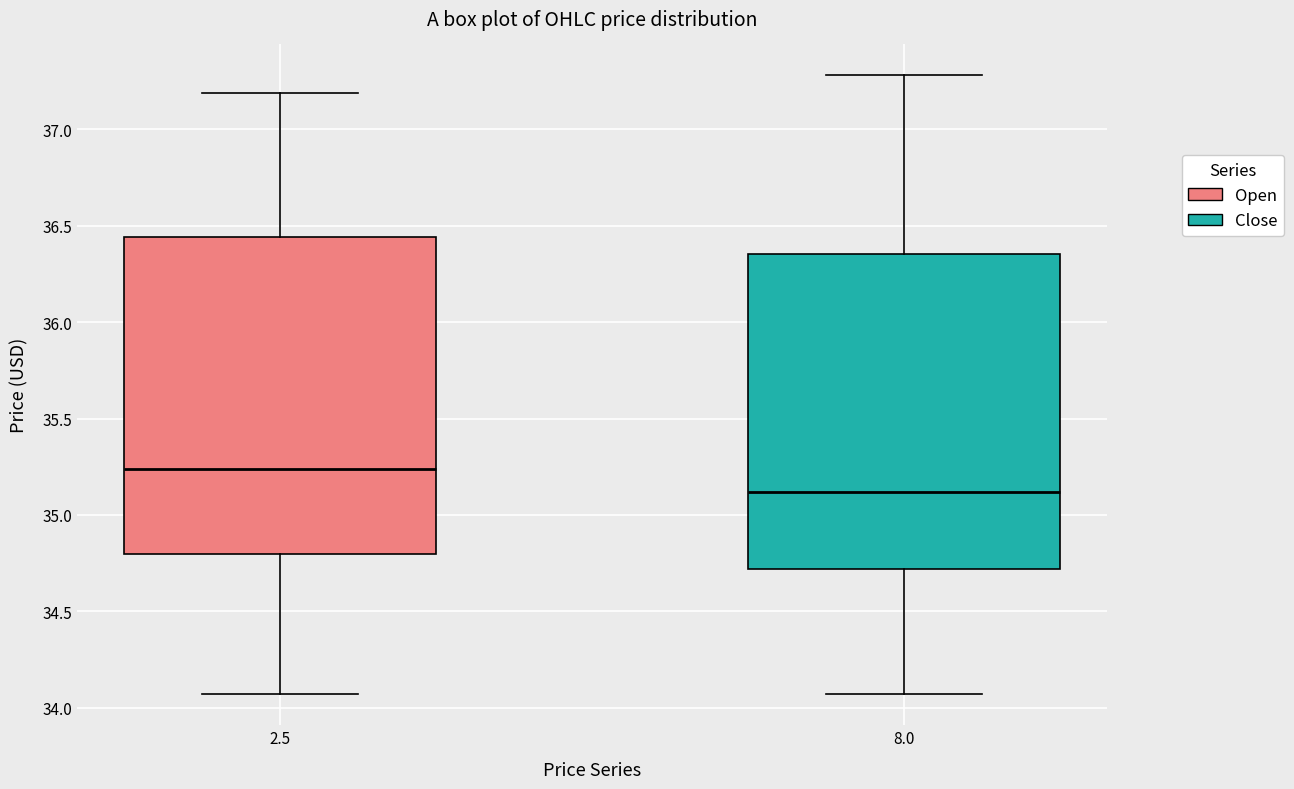

Reading left to right, transcribe this box plot: for each box, give where its median line is, the range the box spans, and where its two whiskers end, as read against the y-axis. The values are not printed on the chart, so give them approximately, as read against the axis.

2.5: median 35.25, box 34.80 to 36.45, whiskers 34.05 to 37.20
8.0: median 35.10, box 34.70 to 36.35, whiskers 34.05 to 37.30